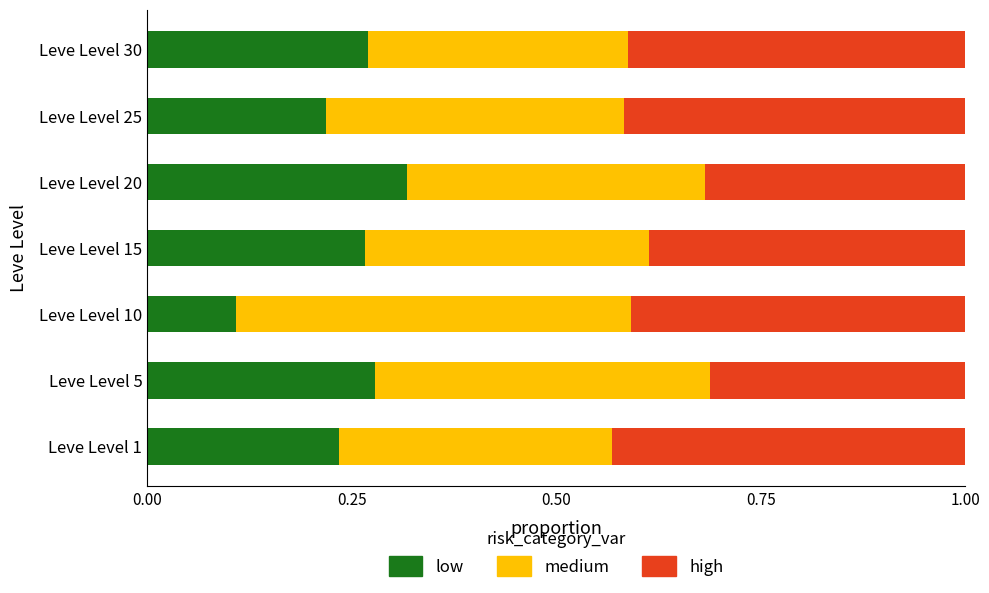

What is the difference between the maximum and second lowest values in the low series?

0.1